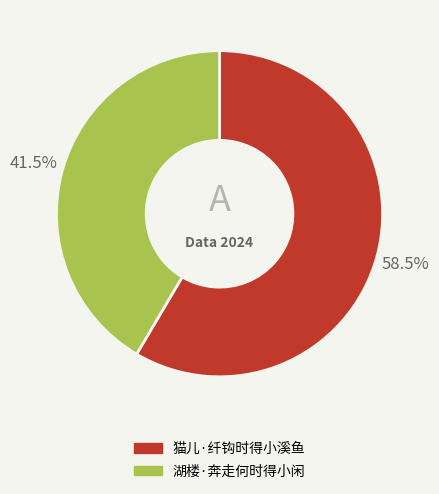

Approximately how many times larger is the value at 猫儿·纤钩时得小溪鱼 compared to 湖楼·奔走何时得小闲?

1.4